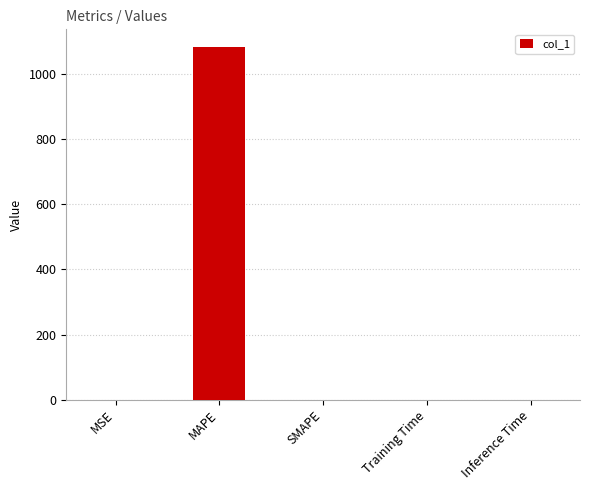

What is the sum of all values?

1083.9